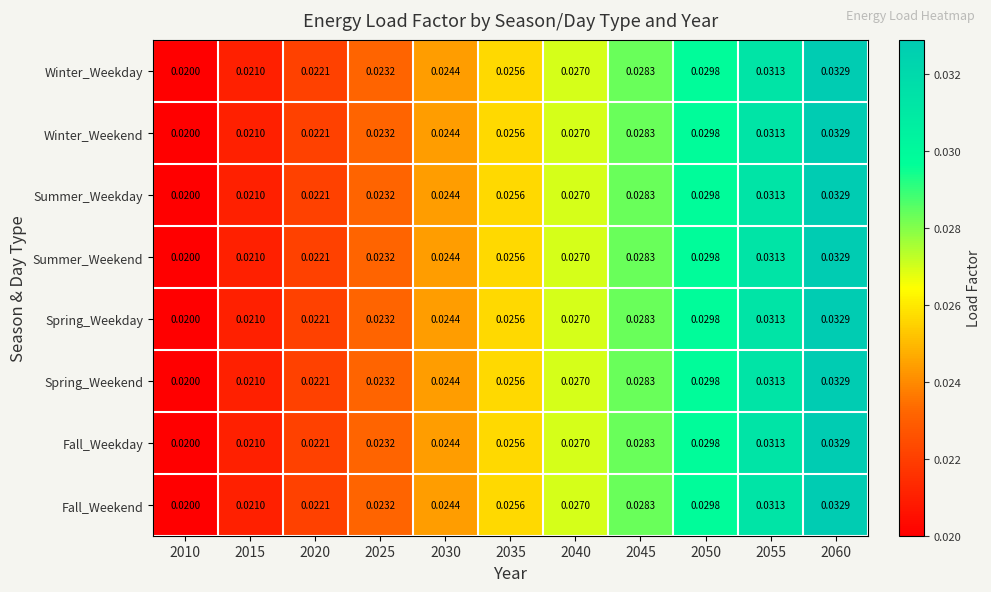

How many series are shown in this chart?

8